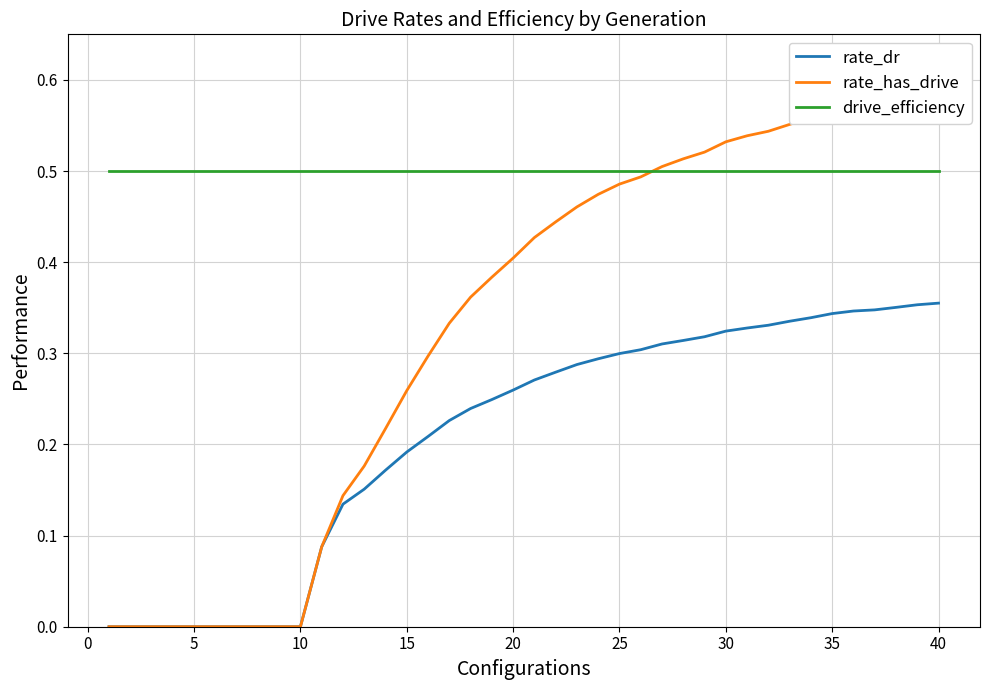

What is the highest value of the drive_efficiency series?

0.5